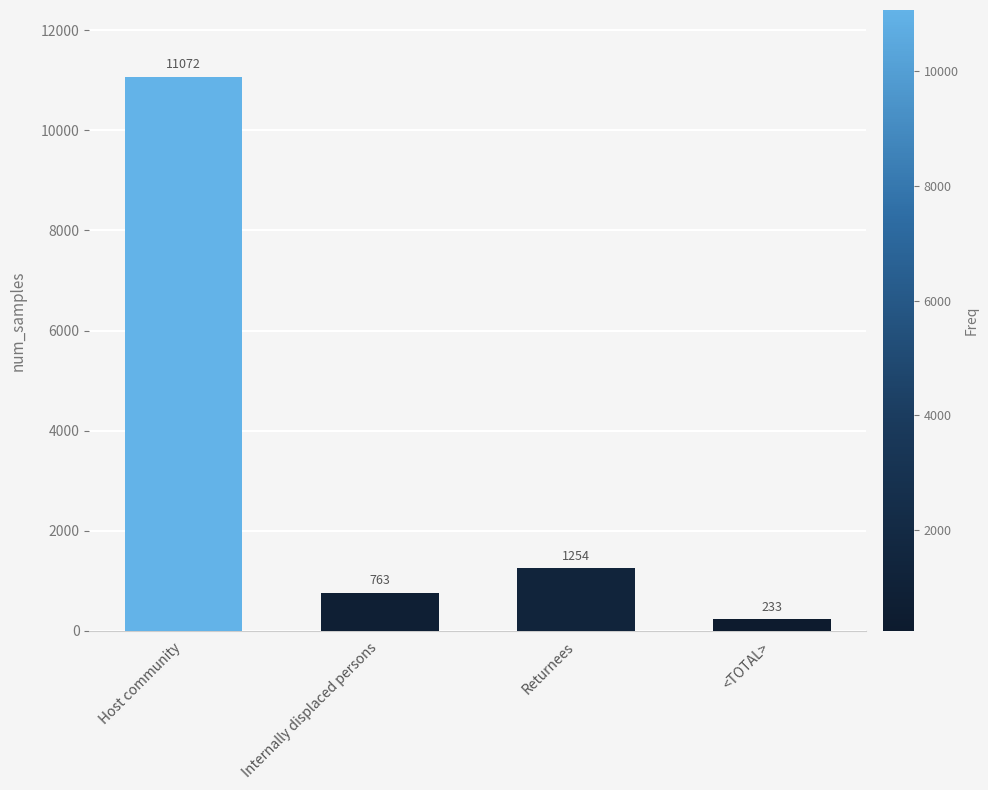

Reading left to right, transcribe all the data shown in this chart.

11072	763	1254	233